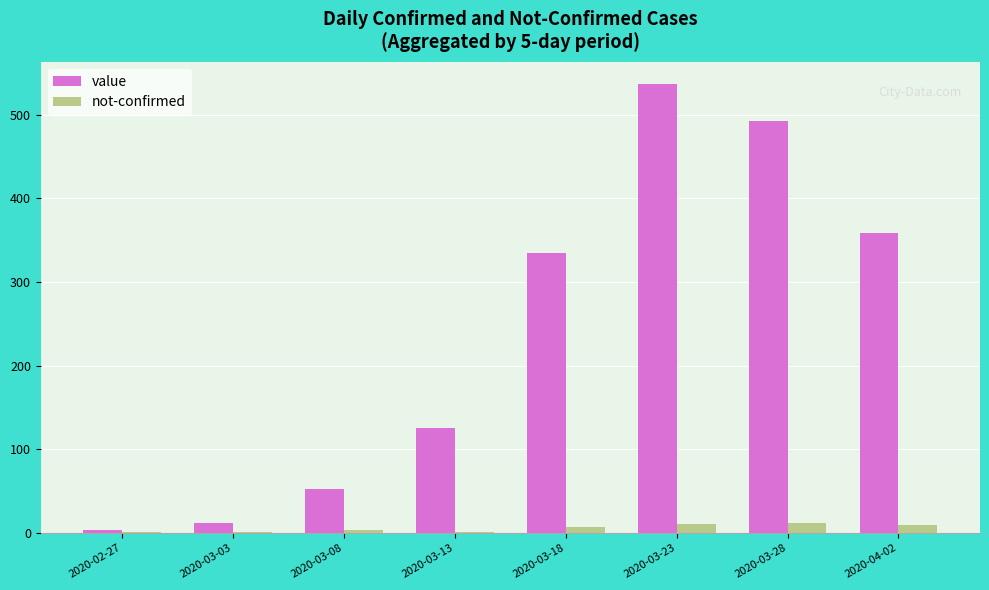

Which series changed the most between 2020-02-27 and 2020-03-28?

value